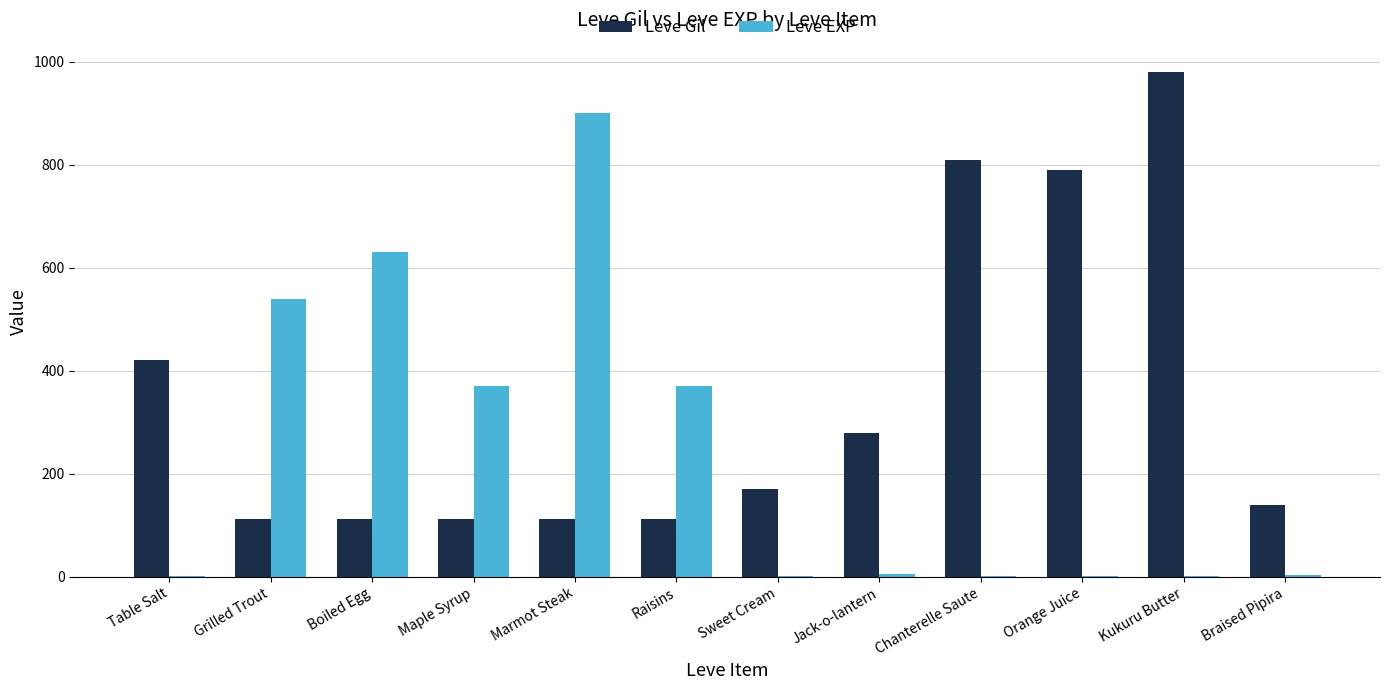

What is the sum of all Leve EXP values?

2825